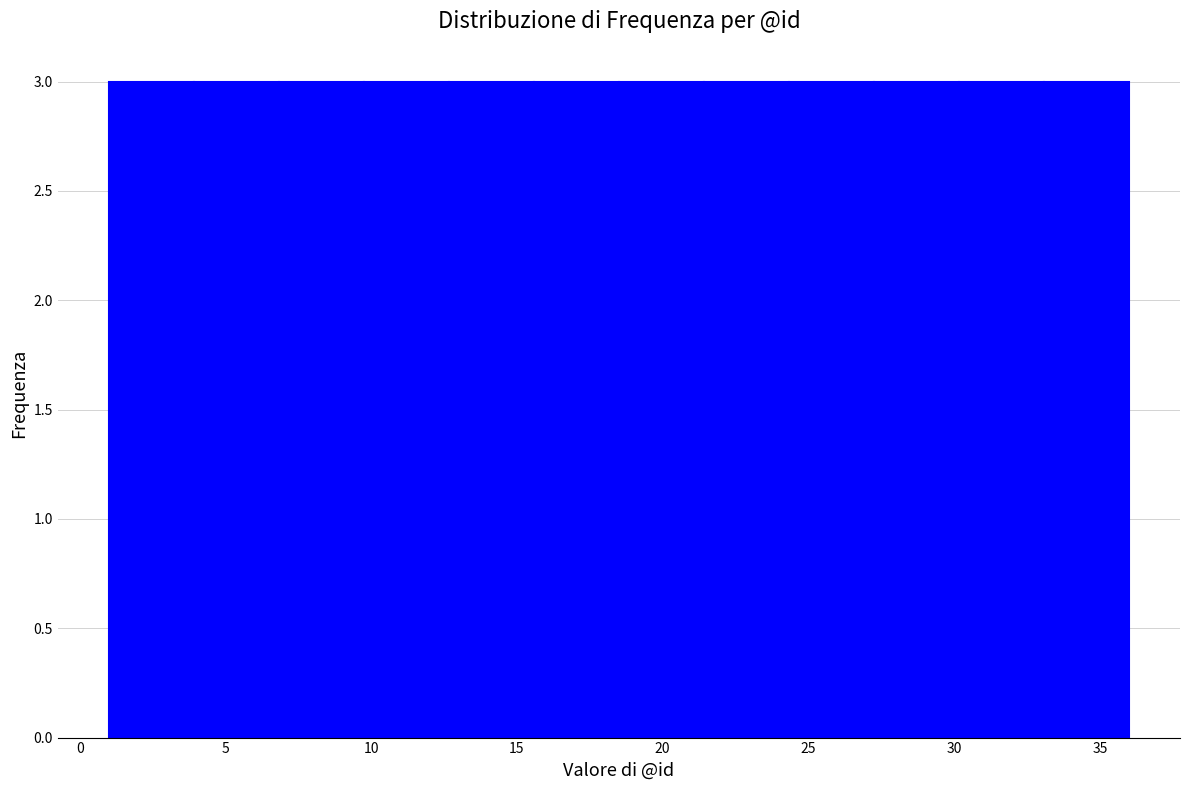

Reading left to right, transcribe this chart: for each bar, give the range it covers on the x-axis and its height. Neither the bar edges nor the heights are printed on the chart, so give them approximately, as read against the axes.

1.0 to 4.0: 3
4.0 to 7.0: 3
7.0 to 10.0: 3
10.0 to 12.5: 3
12.5 to 15.5: 3
15.5 to 18.5: 3
18.5 to 21.5: 3
21.5 to 24.5: 3
24.5 to 27.5: 3
27.5 to 30.0: 3
30.0 to 33.0: 3
33.0 to 36.0: 3